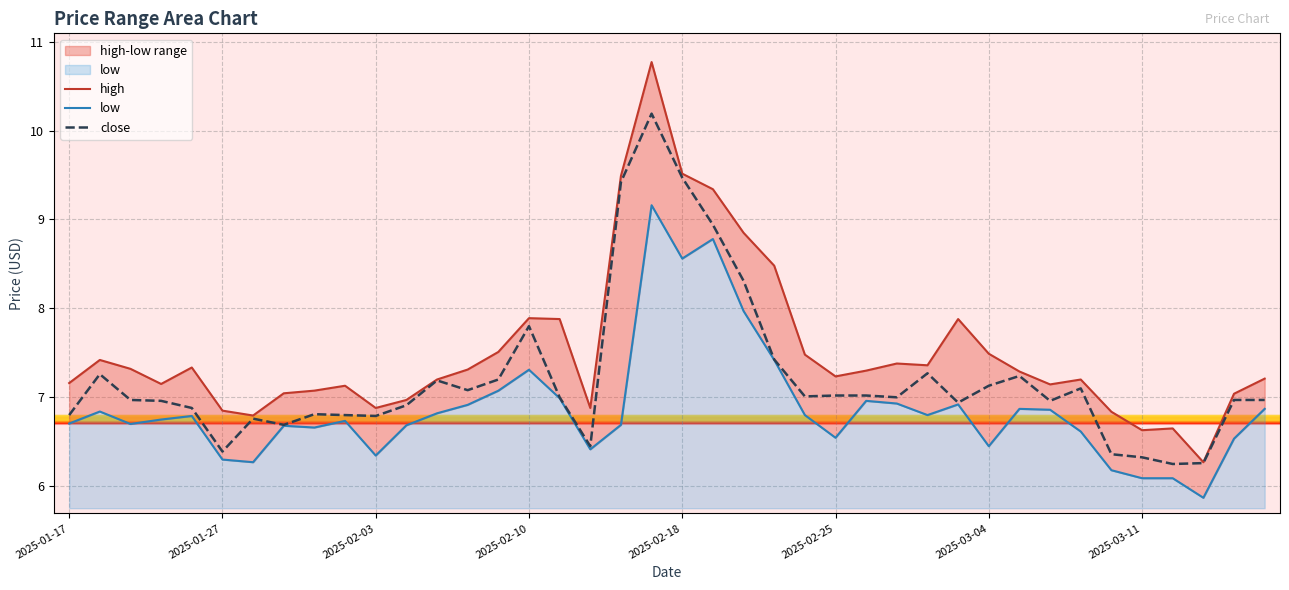

Rank the series by their average value, from lowest to highest.

low, close, high